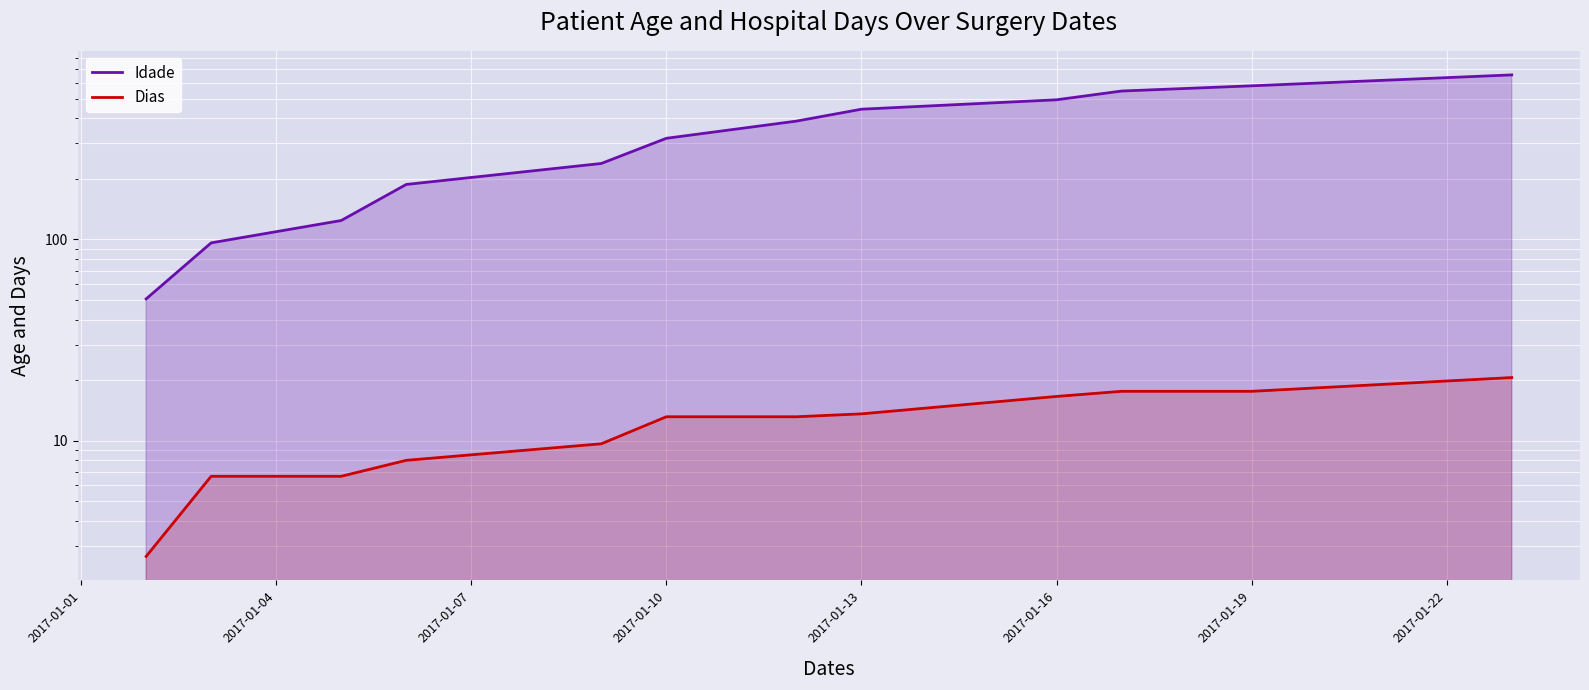

What is the label of the 9th point from the right?

2017-01-10